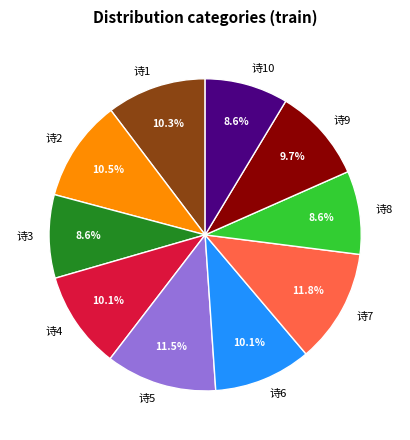

Do 诗4 and 诗7 together represent more than half of the pie?

No